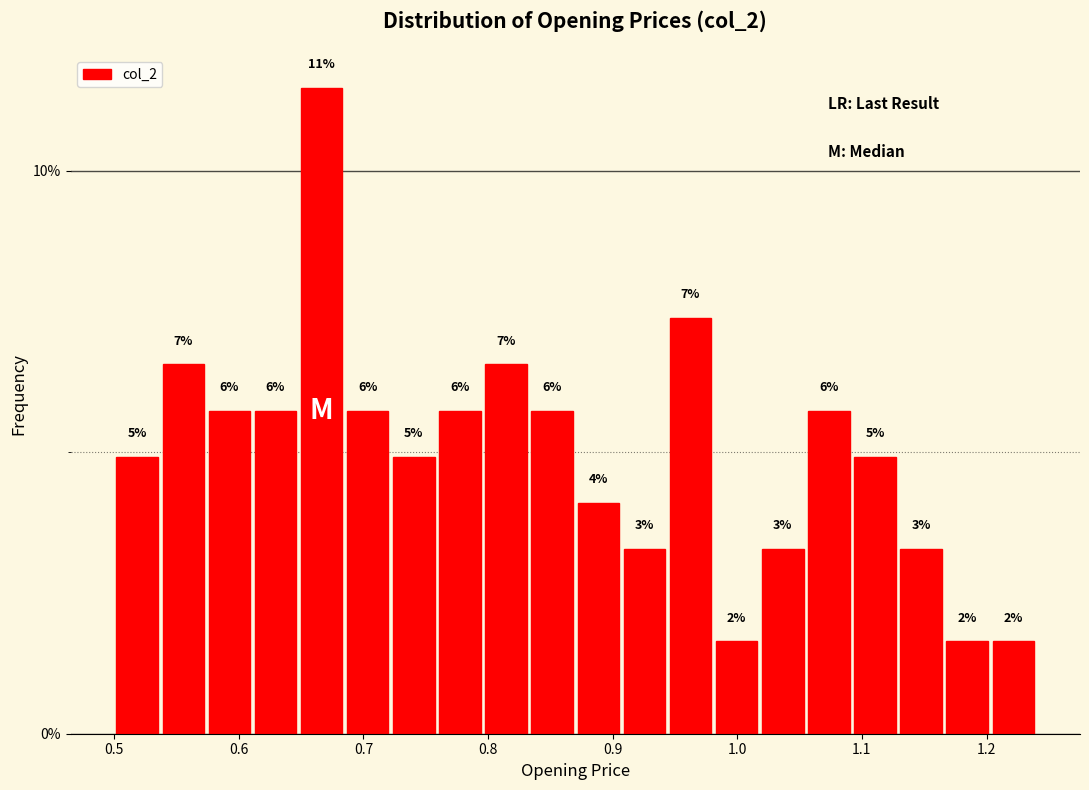

Read against the x-axis, roughly where is the centre of the tallest bar?

0.67